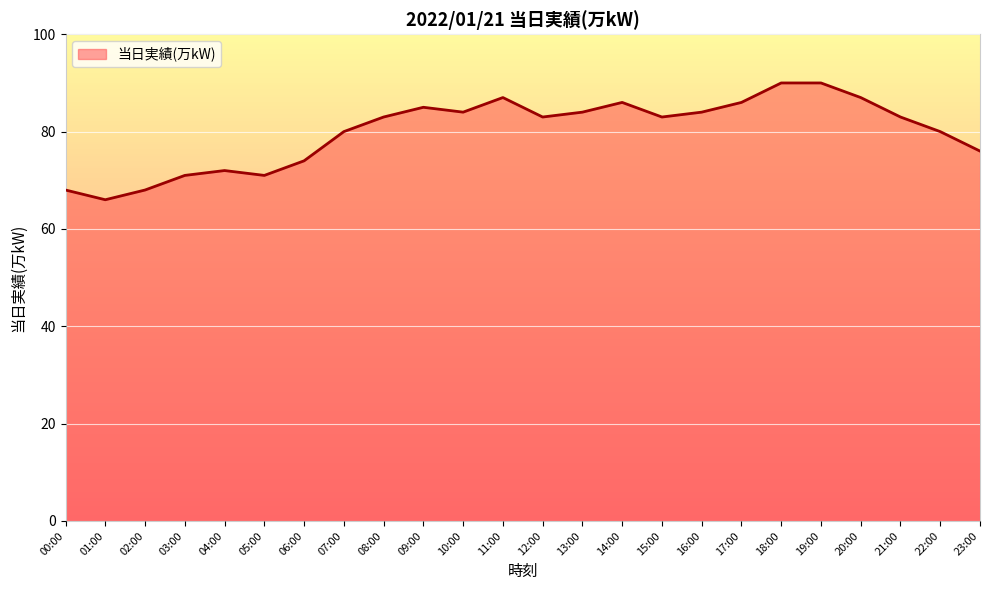

What is the approximate value at 20:00, to the nearest 5?

85